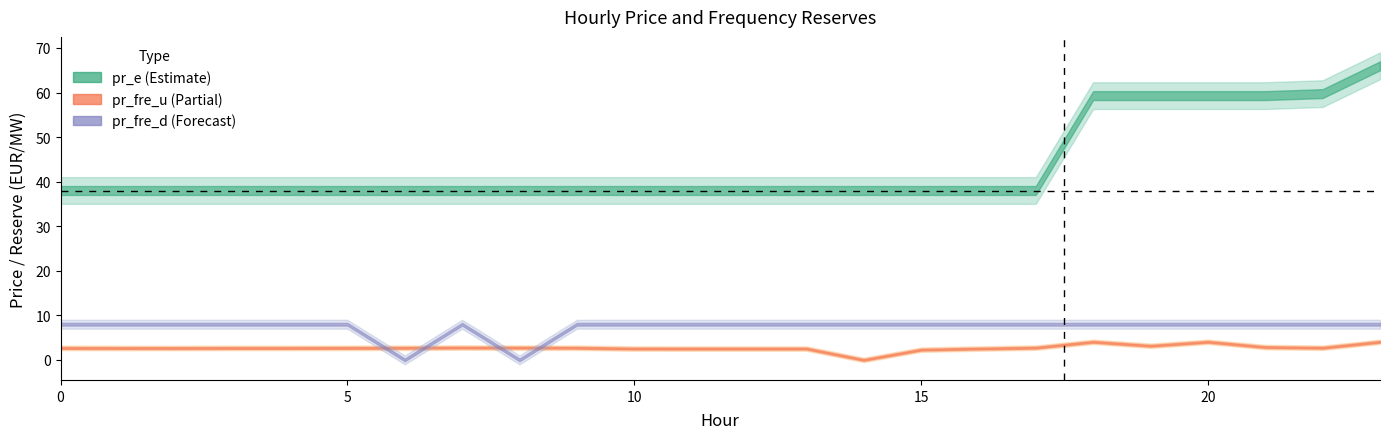

The pr_fre_d series shows 5.2 at 18. True or false?

False